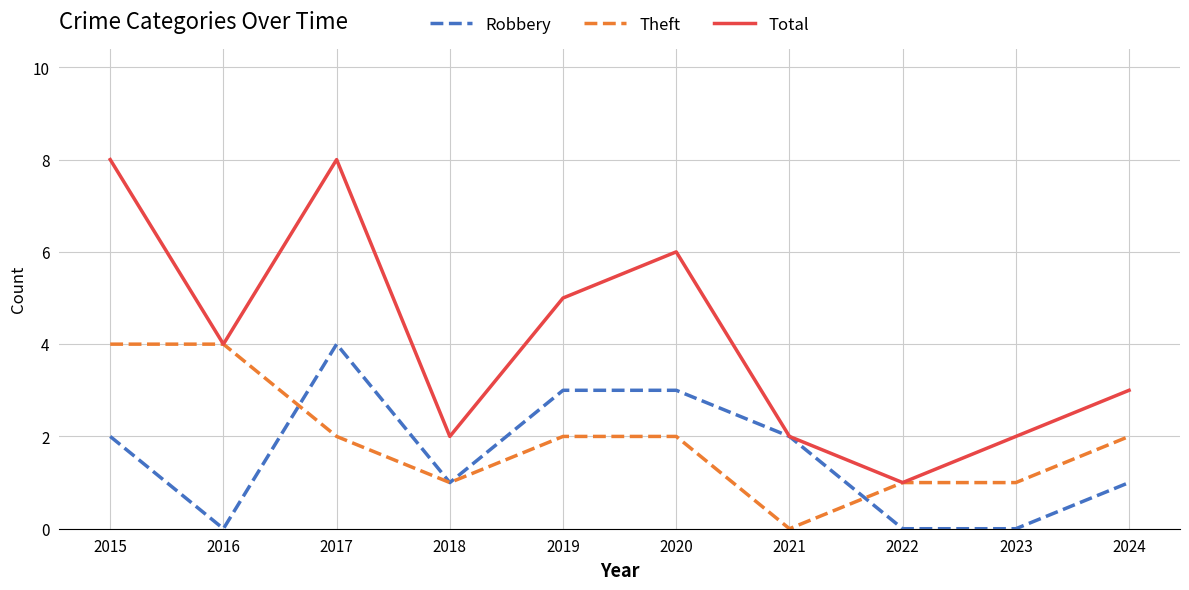

What is the sum of all Robbery values?

16